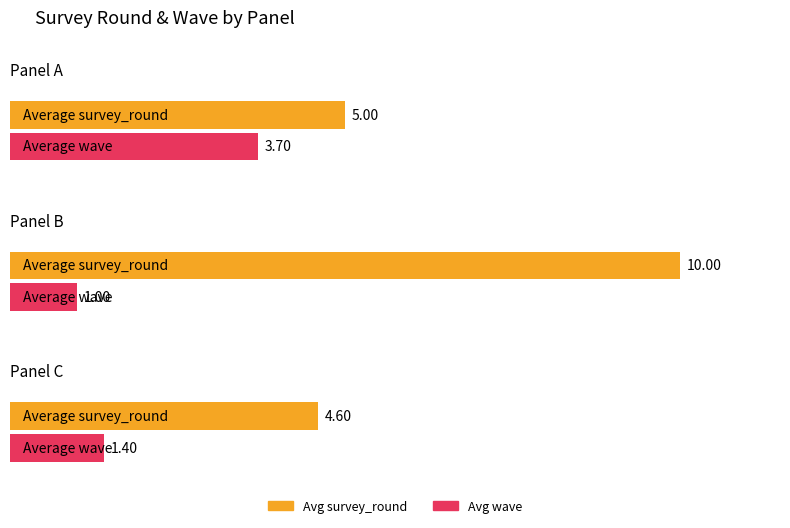

Is it true that download equals 1.6 at B?

False